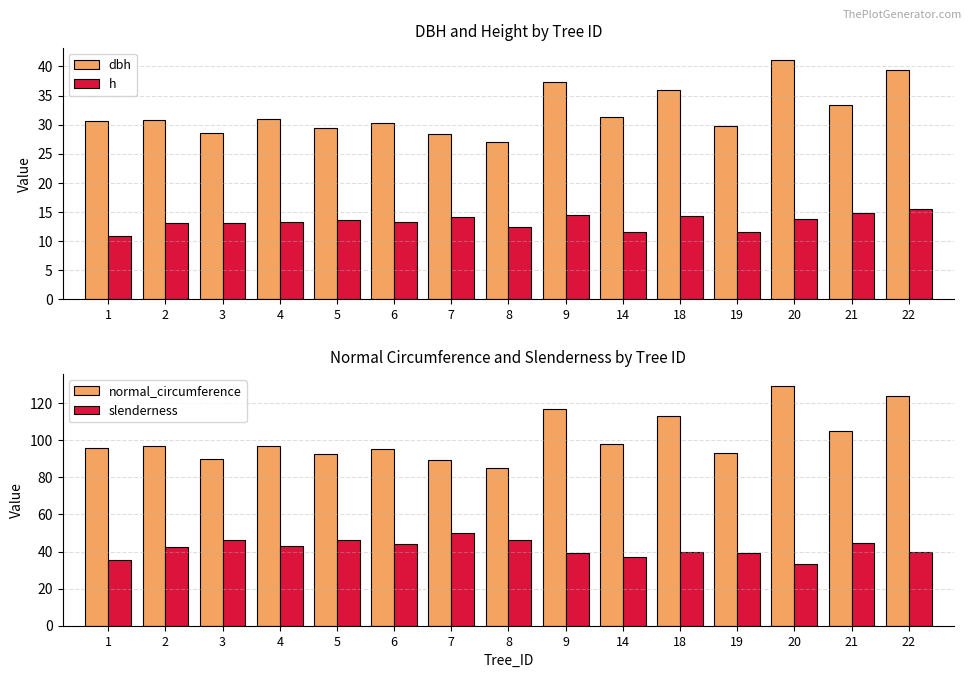

What is the sum of all slenderness values?

626.0